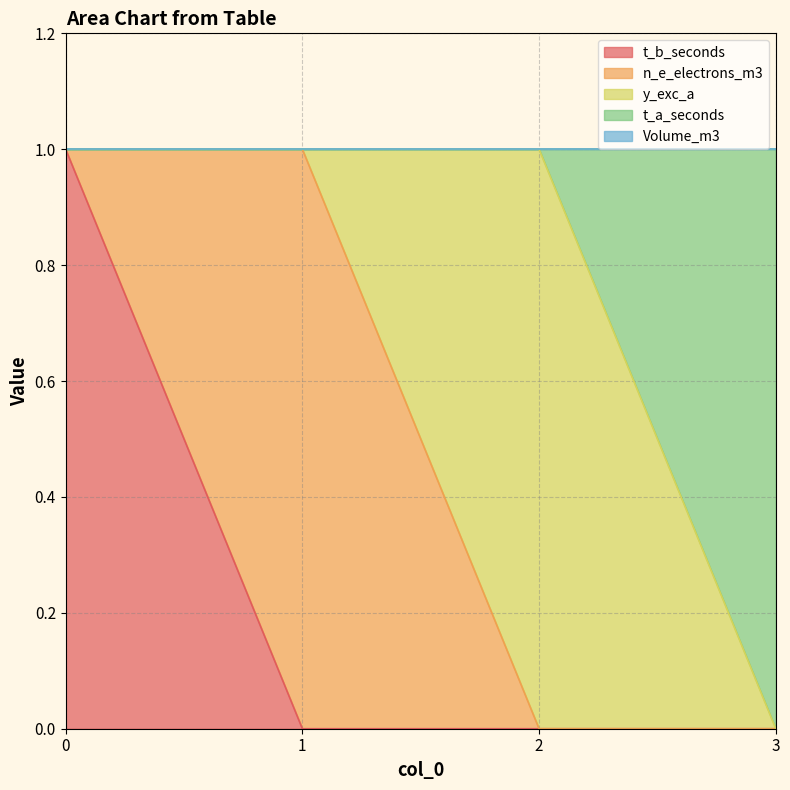

At which label does n_e_electrons_m3 reach its peak?

1